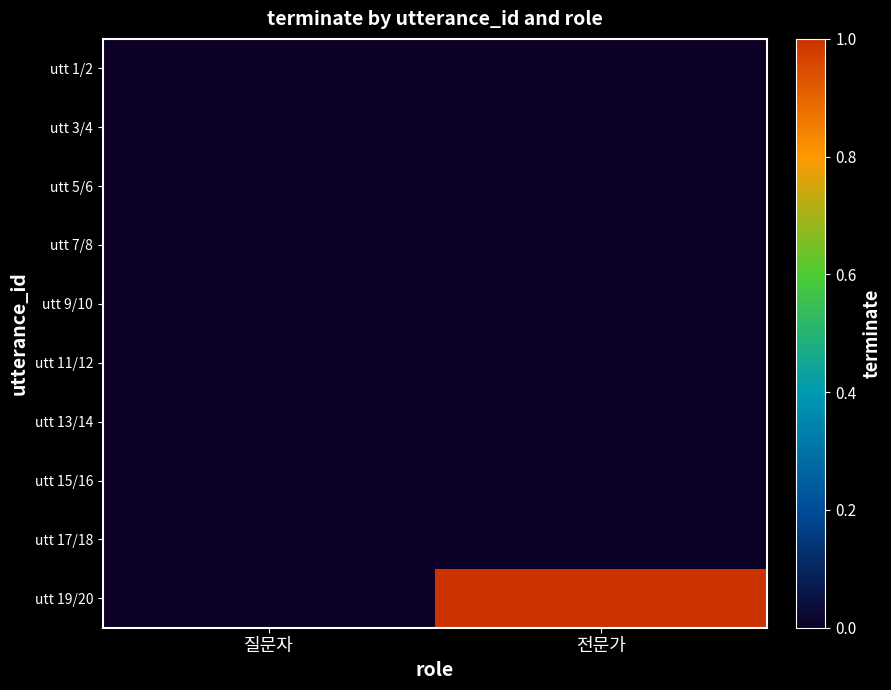

What is the difference between the highest and lowest values at 전문가?

1